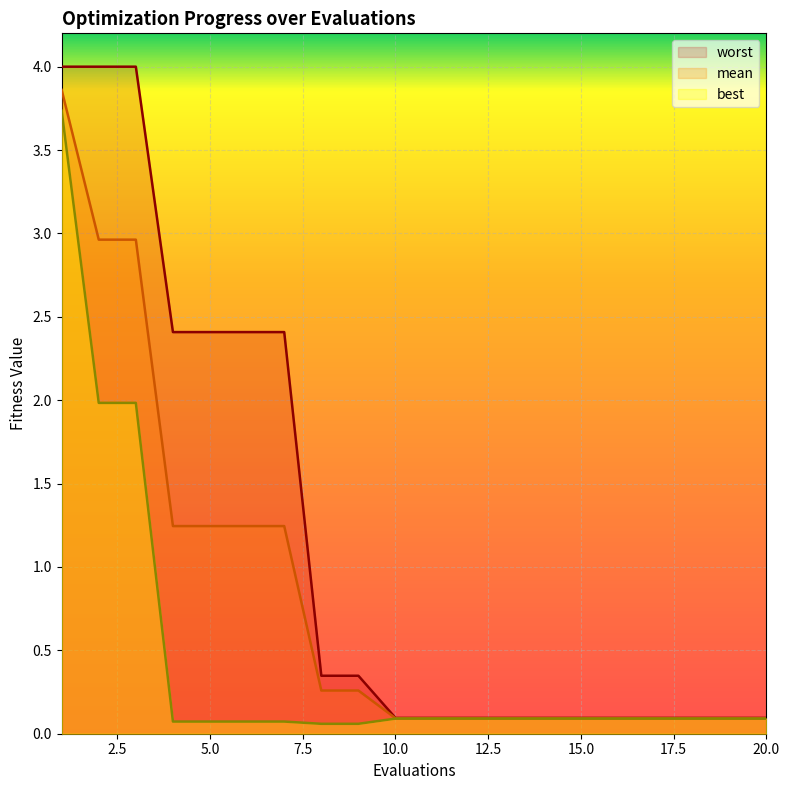

What is the value of the best point at the 14th from the left?

0.1